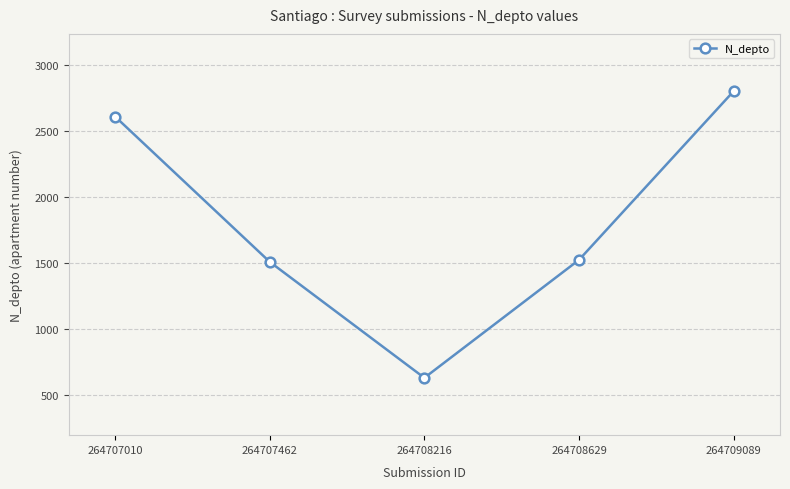

Which has a higher value, 264707462 or 264709089?

264709089